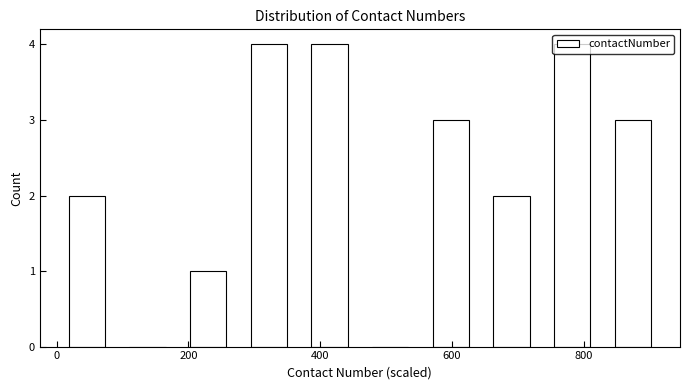

How tall is the bar that spans 640 to 740 on the x-axis? Neither the bar edges nor the heights are printed on the chart, so give them approximately, as read against the axes.

2